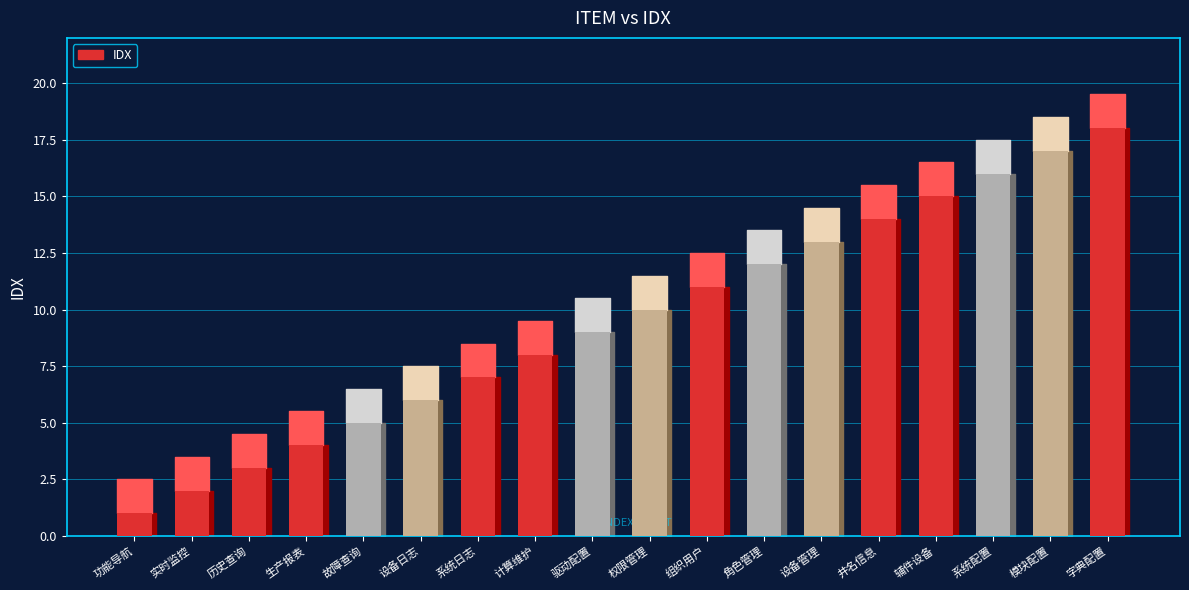

What is the sum of all values?

171